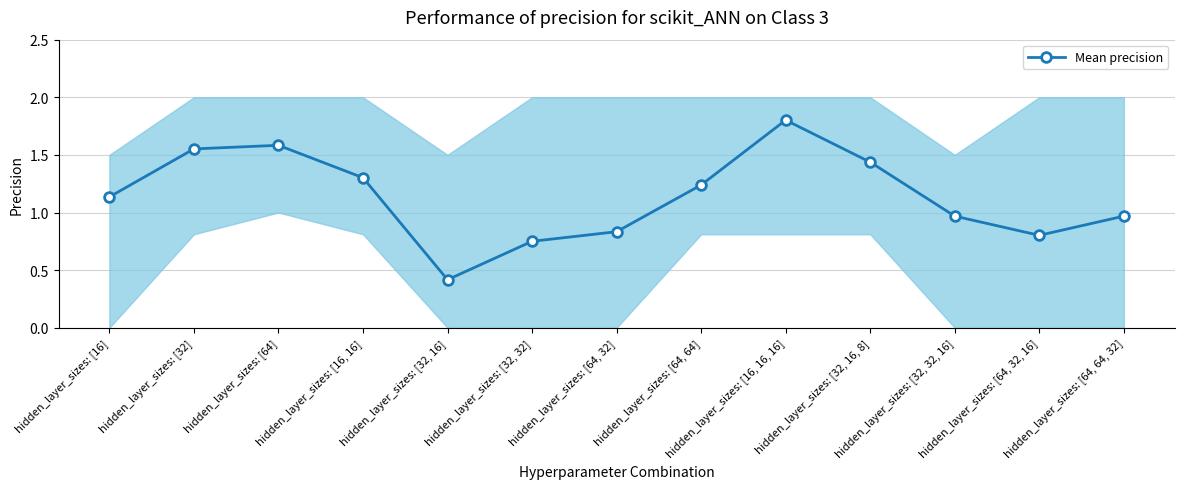

What is the change in value from hidden_layer_sizes: [32, 32] to hidden_layer_sizes: [16, 16, 16]?

+1.1